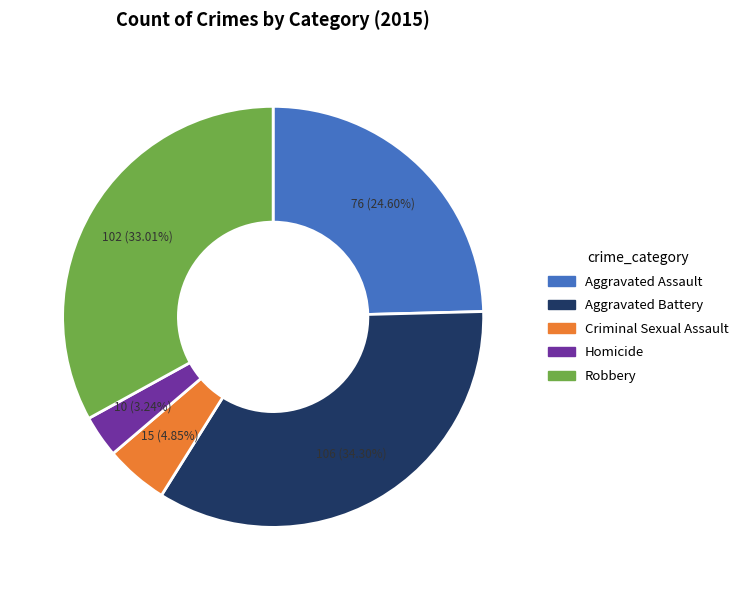

Does Robbery represent more than half of the total?

No